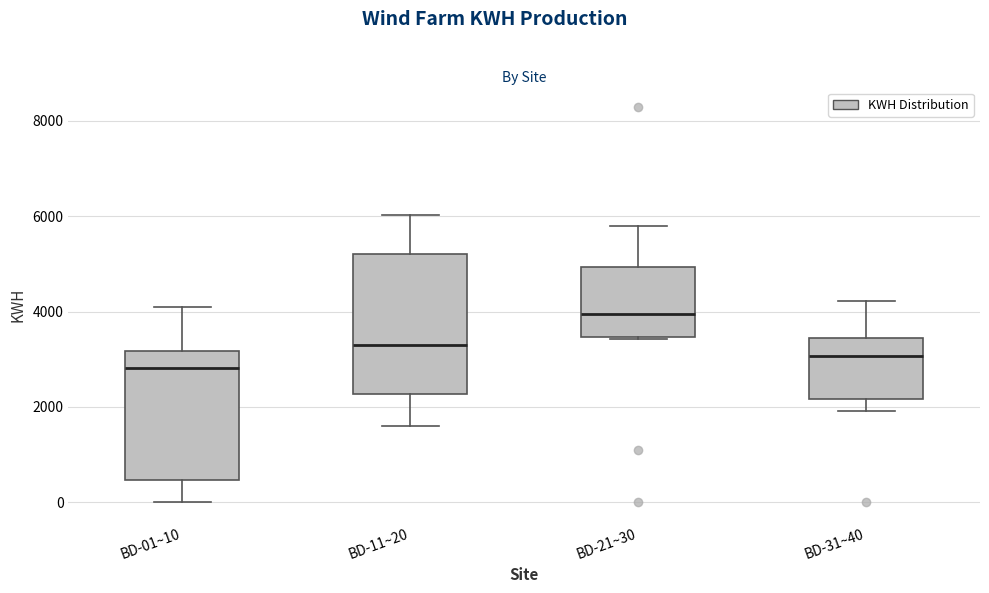

Comparing the boxes themselves (not the whiskers), which one is the tallest?

BD-11~20